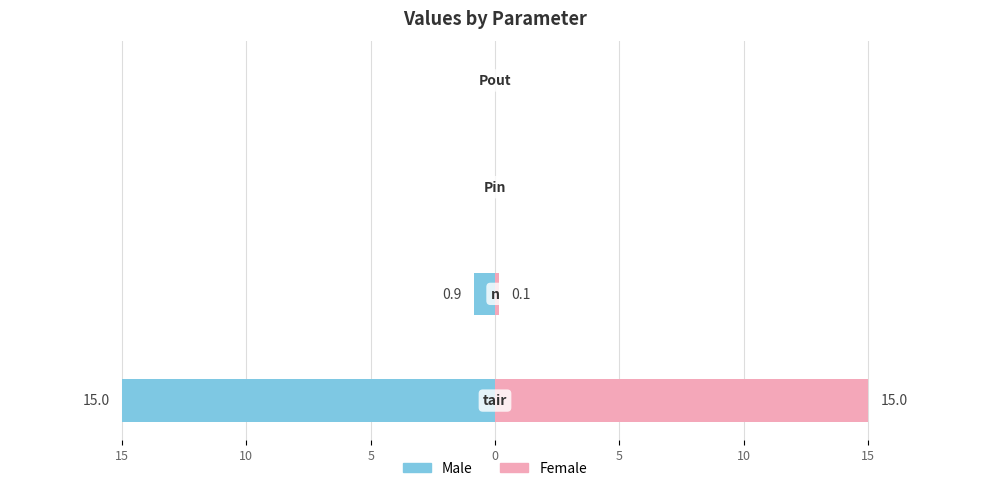

How many bars are there in total?

8